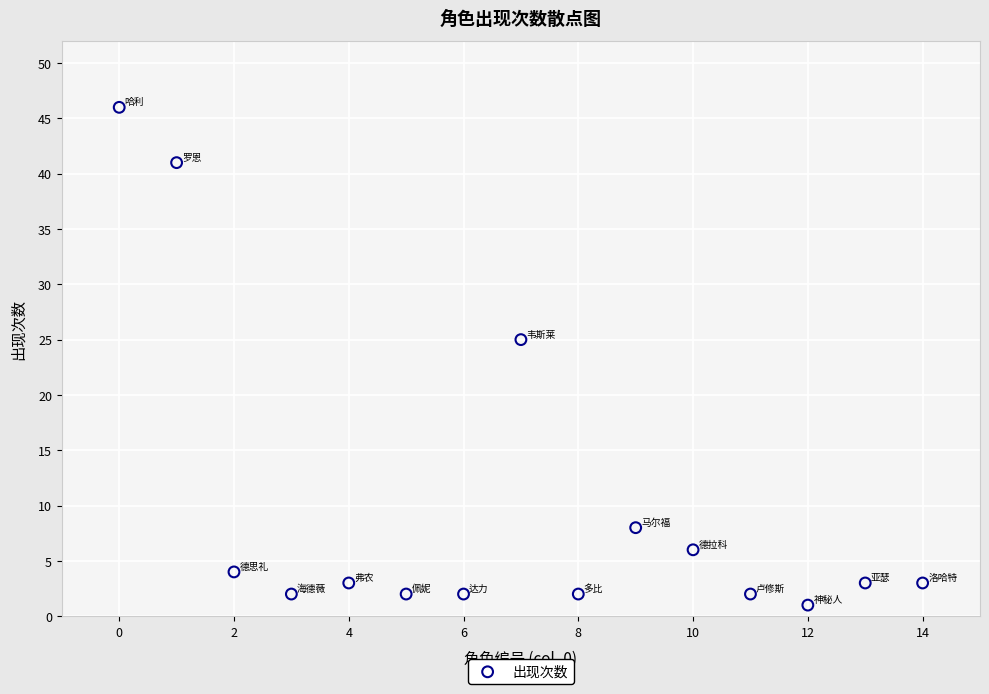

What Y value in the scatter plot is closest to 23?

25